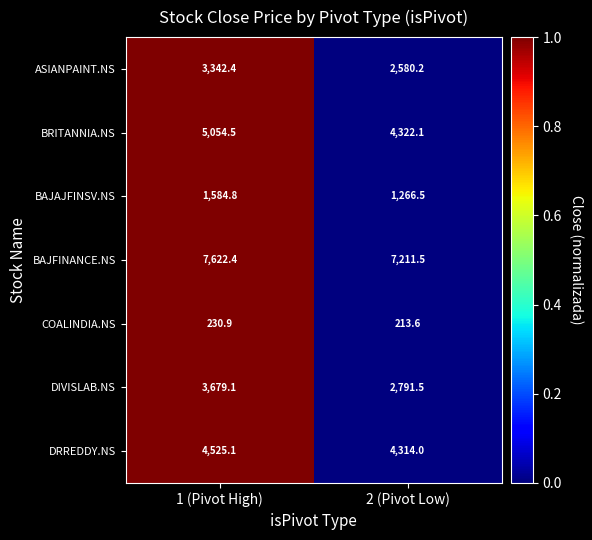

How many values in the DIVISLAB.NS series exceed 3679?

1